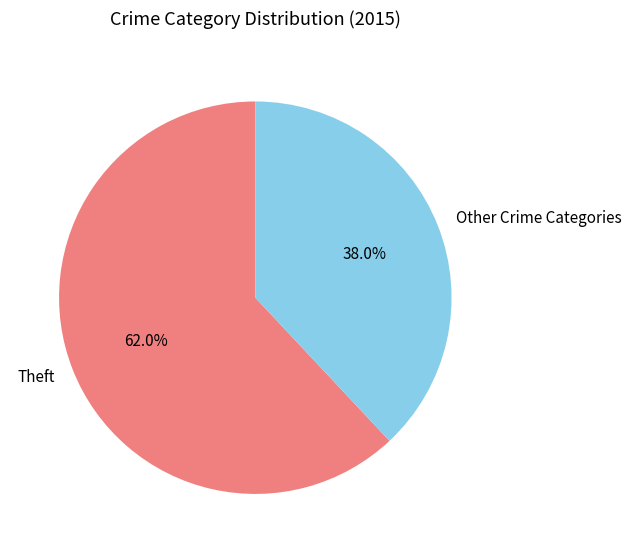

To the nearest percent, what is the difference between the largest and smallest slice percentages?

24%